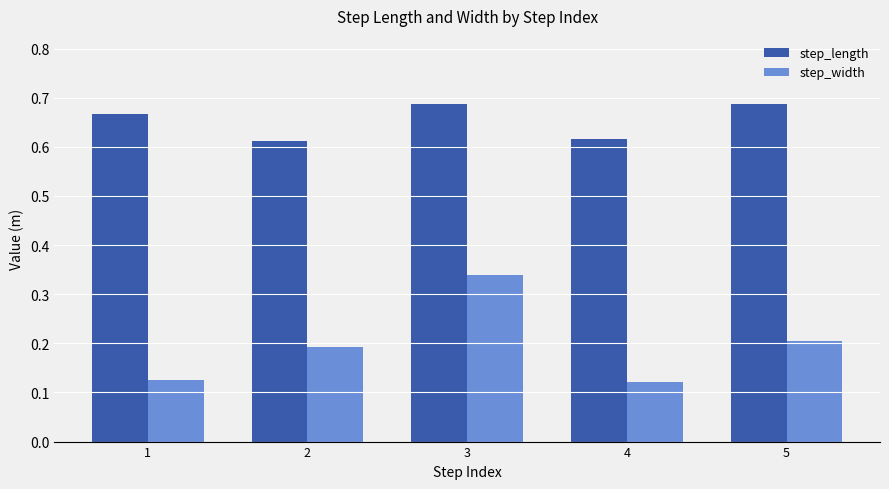

The step_width series shows 0.3 at 5. True or false?

False